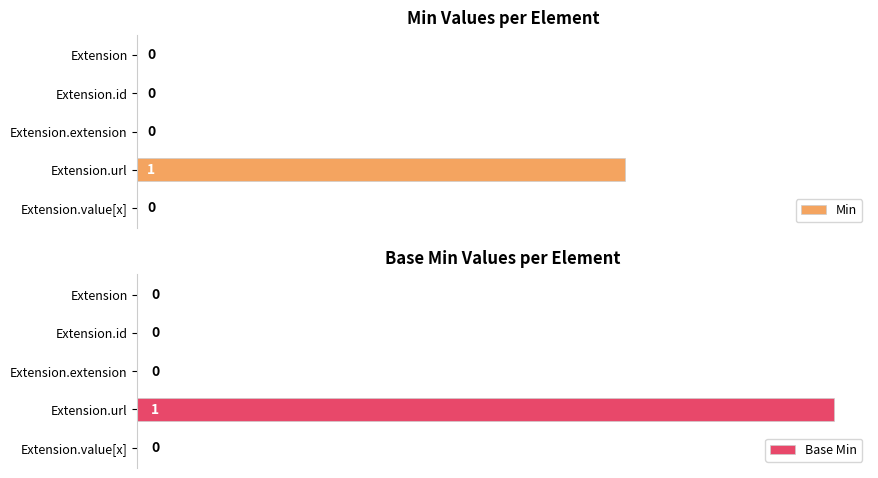

What is the value of the Min bar at the 4th from the left?

1